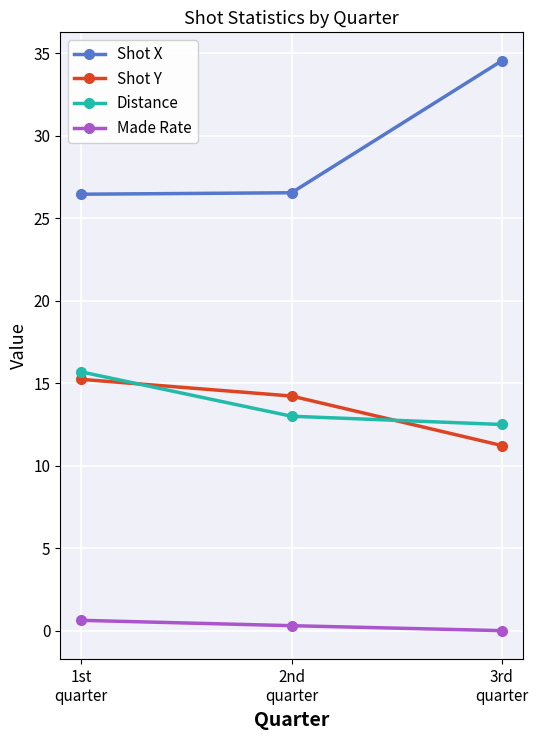

List the labels in order of Shot Y value, smallest first.

3rd
quarter, 2nd
quarter, 1st
quarter